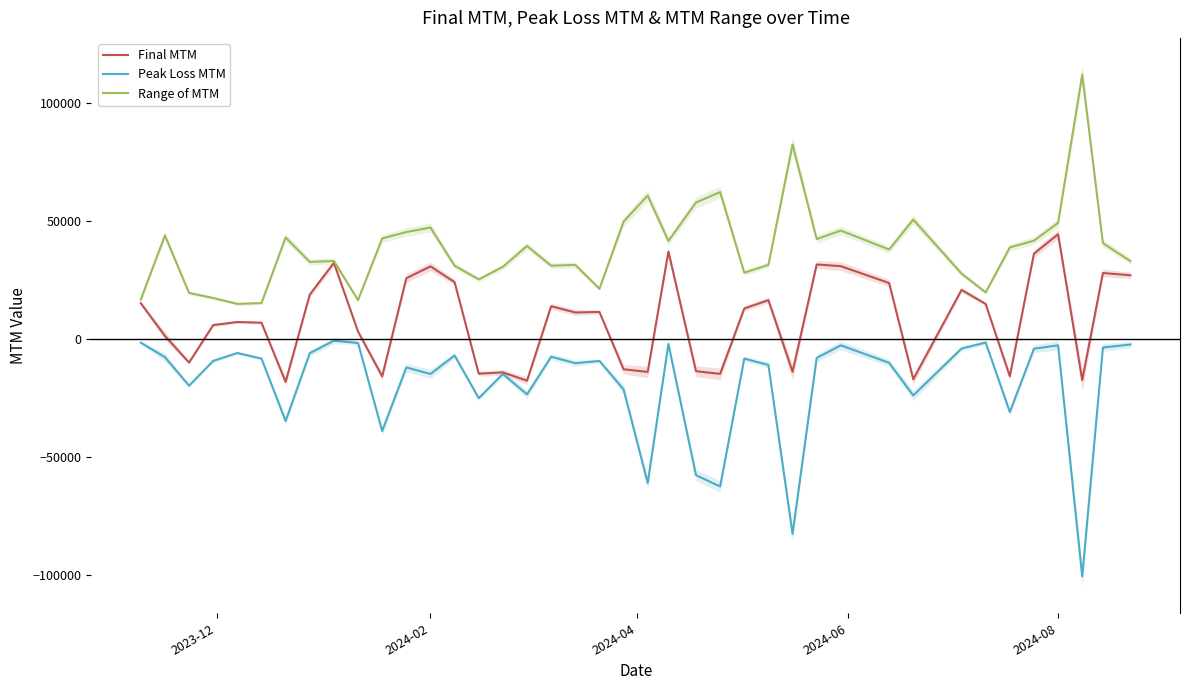

Reading right to left, extract all data points from this chart.

Final MTM: 27134.1	28104.9	-17305.8	44528.2	36300.8	-15678.5	14970.9	20937.9	-16954.5	23859.3	30991.6	31723.0	-13785.2	16593.5	13059.1	-14667.1	-13539.0	37204.9	-13846.7	-12721.7	11591.2	11359.0	14018.0	-17561.9	-14034.8	-14580.5	24218.5	30895.3	25877.2	-15721.3	3288.5	32426.6	18916.8	-18072.1	7028.6	7322.8	6012.6	-9858.2	1440.7	15296.3
Peak Loss MTM: -2225.9	-3480.3	-100596.0	-2571.2	-3993.9	-30834.8	-1379.7	-3937.5	-23823.9	-9975.4	-2565.2	-7902.4	-82521.1	-10882.2	-8207.2	-62415.3	-57629.4	-1991.5	-60943.9	-21248.8	-9197.3	-10138.3	-7398.4	-23358.1	-14707.8	-24967.7	-6878.6	-14704.6	-11947.8	-38898.0	-1553.8	-615.7	-5884.7	-34649.8	-8179.1	-5819.2	-9164.2	-19654.9	-7585.3	-1430.2
Range of MTM: 33121.2	40732.4	112213.0	49356.1	41806.5	38944.5	19879.1	27852.5	50737.5	38058.7	46108.6	42501.9	82582.5	31543.7	28240.0	62415.3	57992.7	41667.1	60943.9	49907.0	21404.2	31536.7	31204.2	39559.1	30741.0	25395.4	31191.7	47386.0	45455.3	42758.6	16619.0	33178.1	32795.4	43183.3	15343.5	15005.7	17503.1	19654.9	44022.9	16821.0